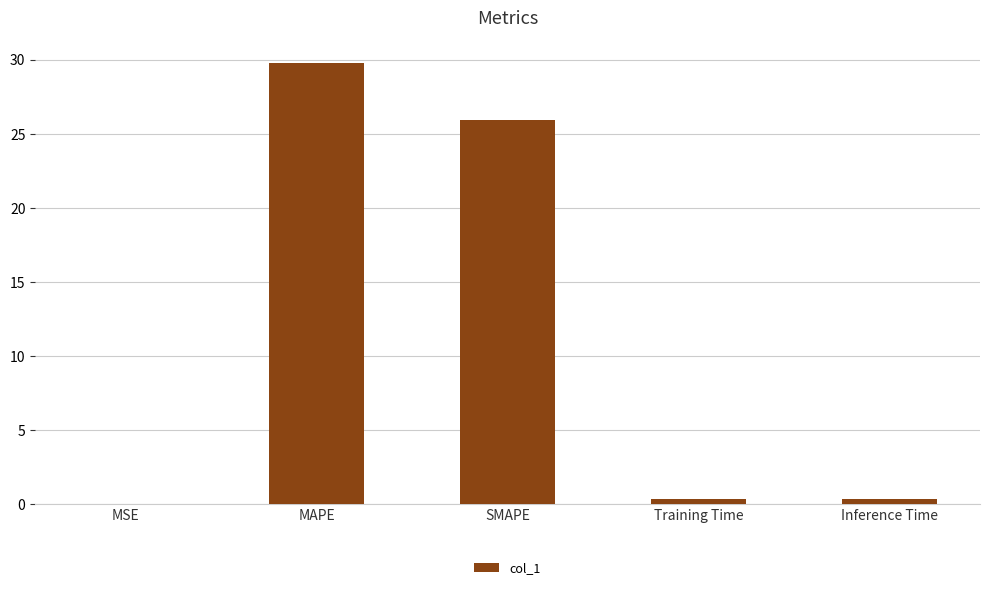

Which has a higher value, MAPE or SMAPE?

MAPE